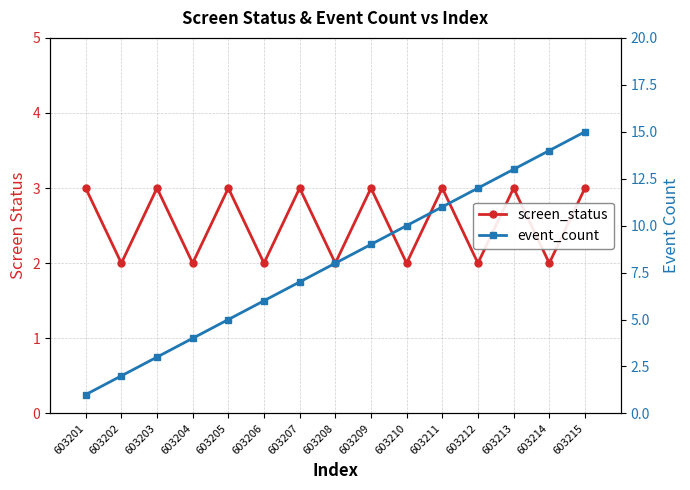

True or false: event_count has a value of 13 at 603209.

False